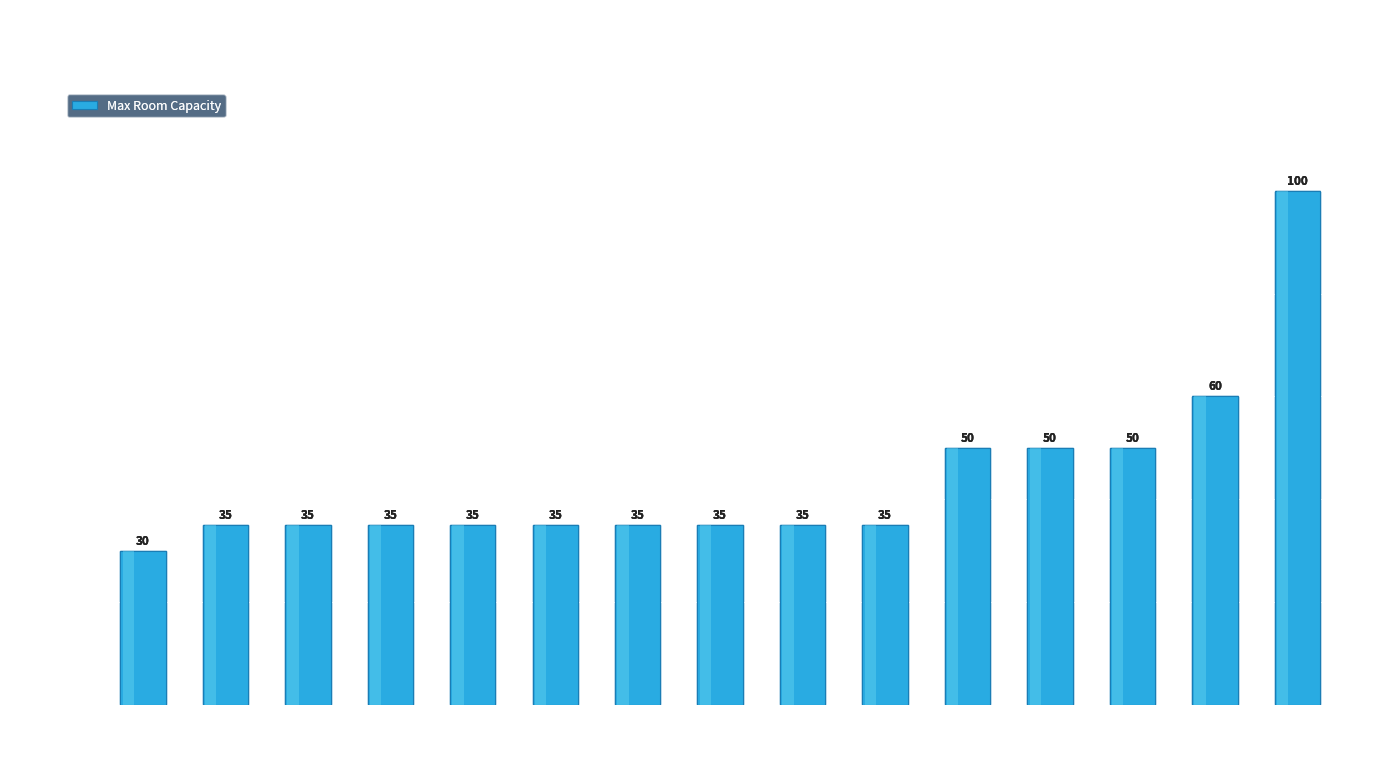

What is the sum of all values?

655